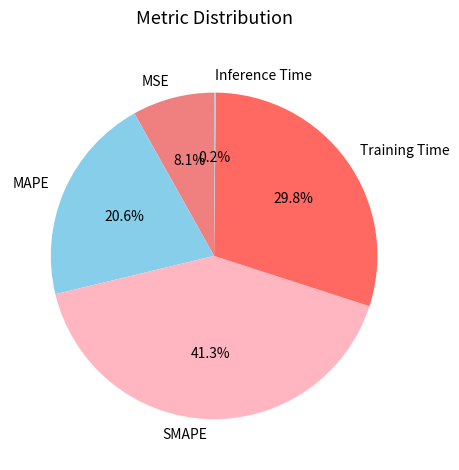

Which category has the biggest portion of the pie?

SMAPE